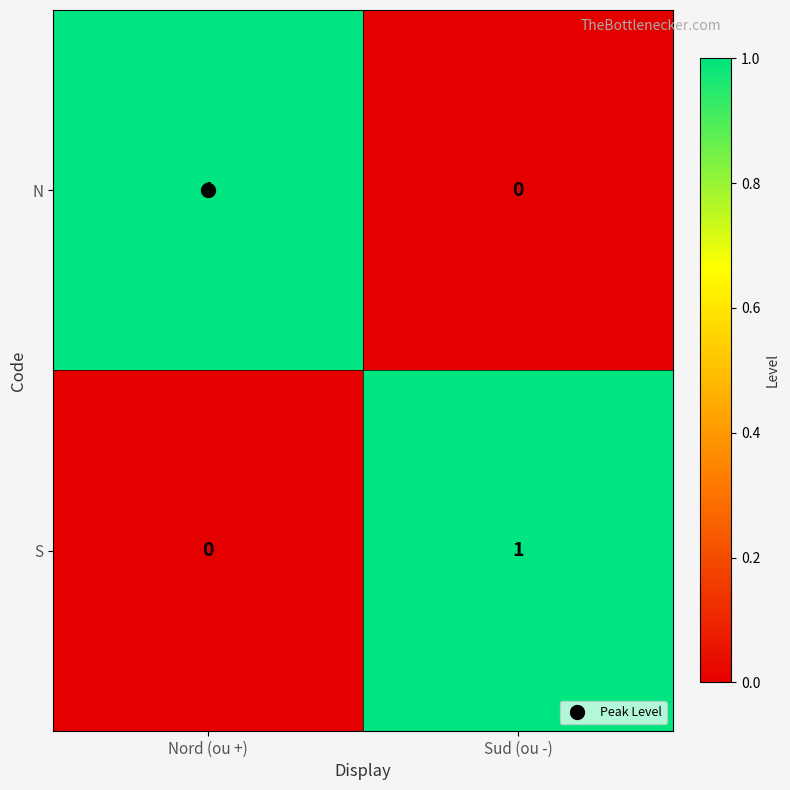

True or false: N has a value of 1 at Nord (ou +).

True